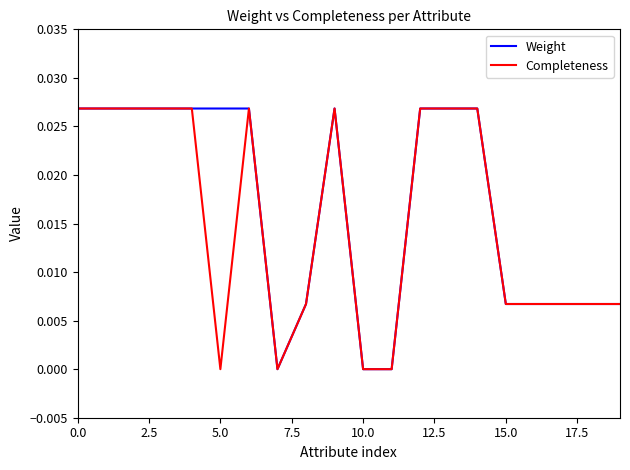

How many Weight values are between 0 and 1?

20